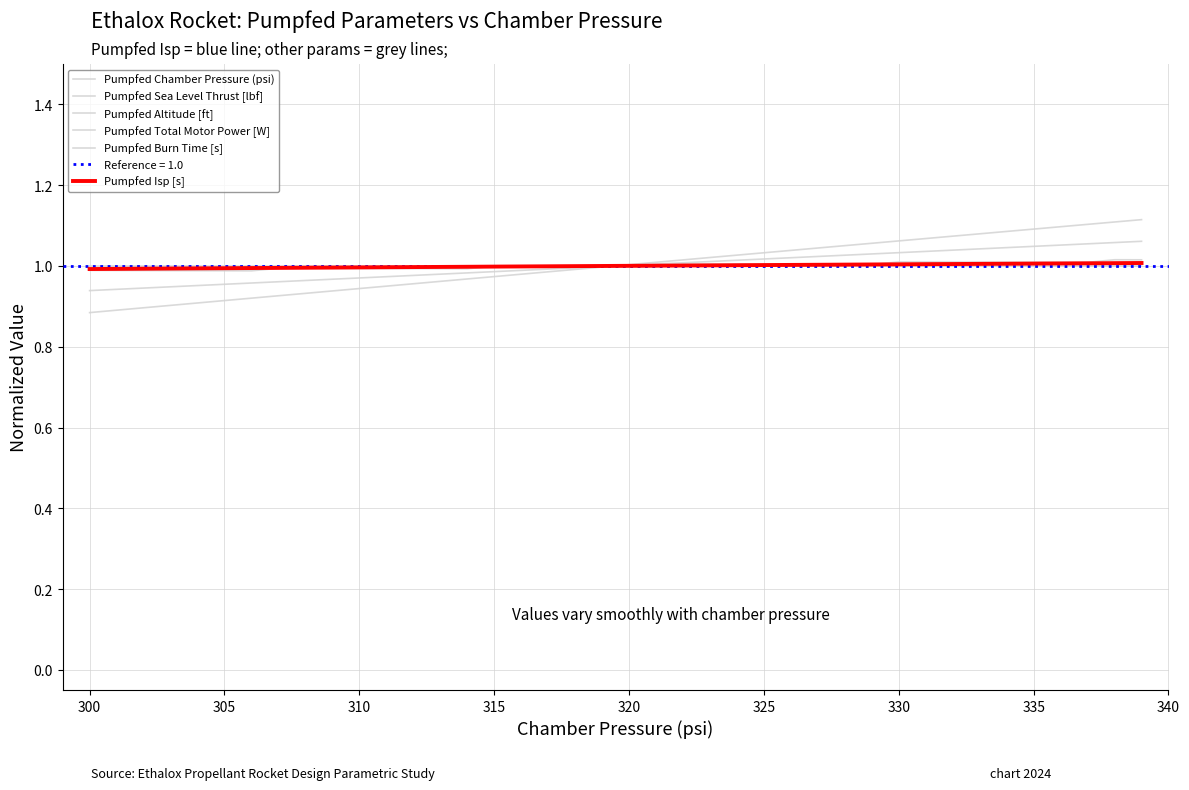

Which series has the largest total across all categories?

Pumpfed Total Motor Power [W]